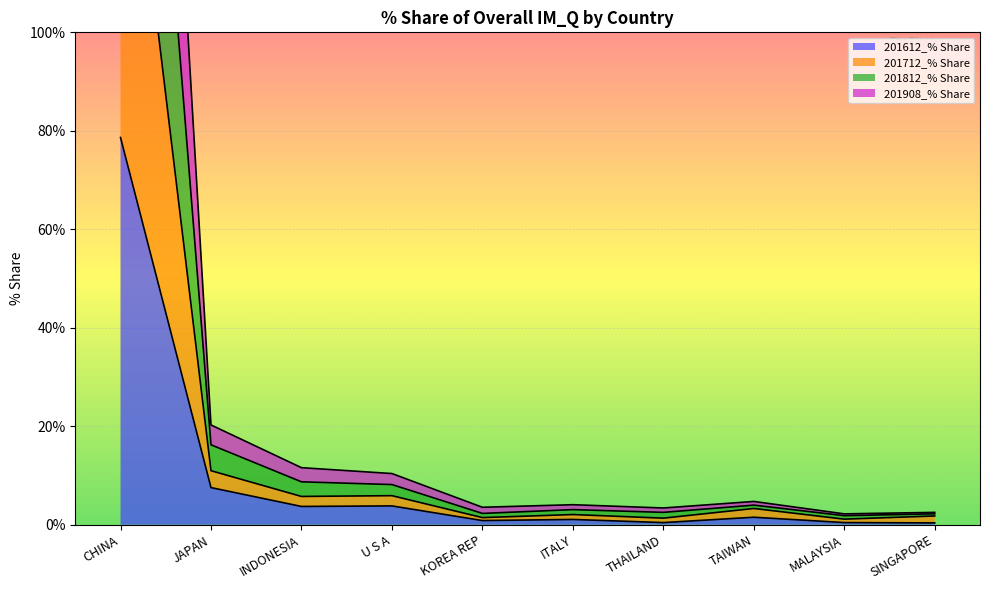

Which category has the highest value in the 201612_% Share series?

CHINA